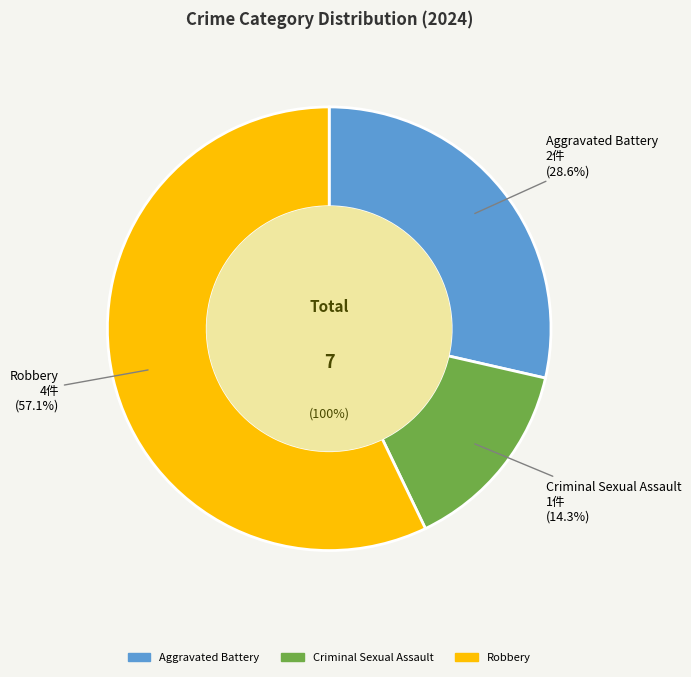

What percentage is the Criminal Sexual Assault slice, to the nearest percent?

14%